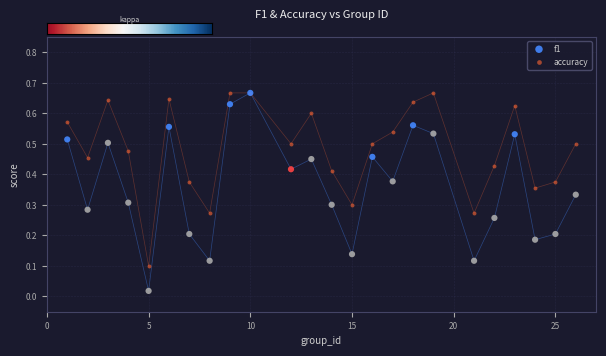

Which series reaches the minimum Y coordinate?

f1